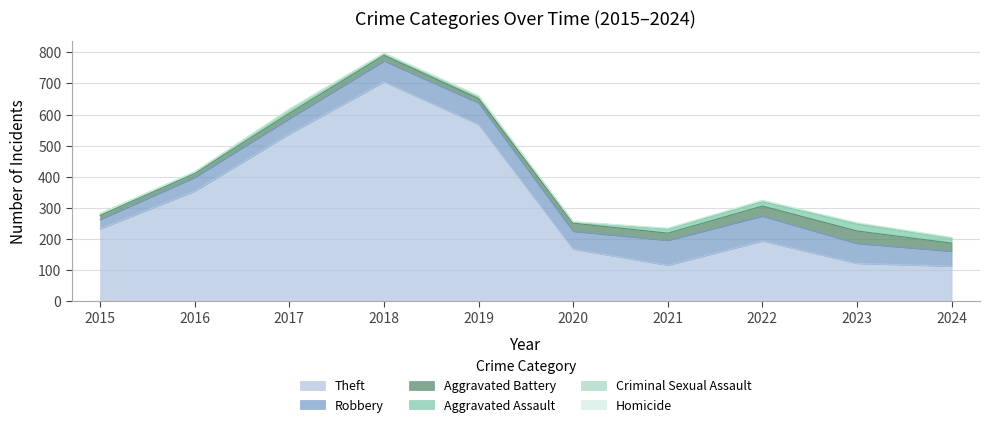

What is the difference between the maximum and minimum values in the Aggravated Battery series?

27